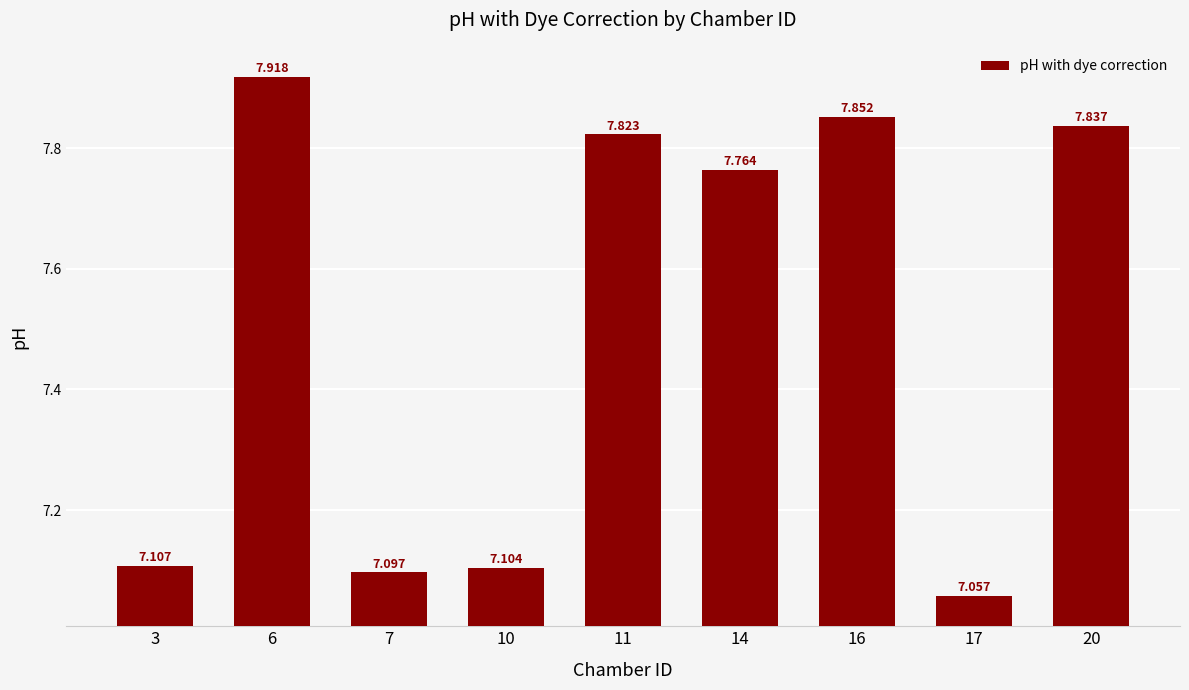

Is it true that the value at 11 is 12.3?

False